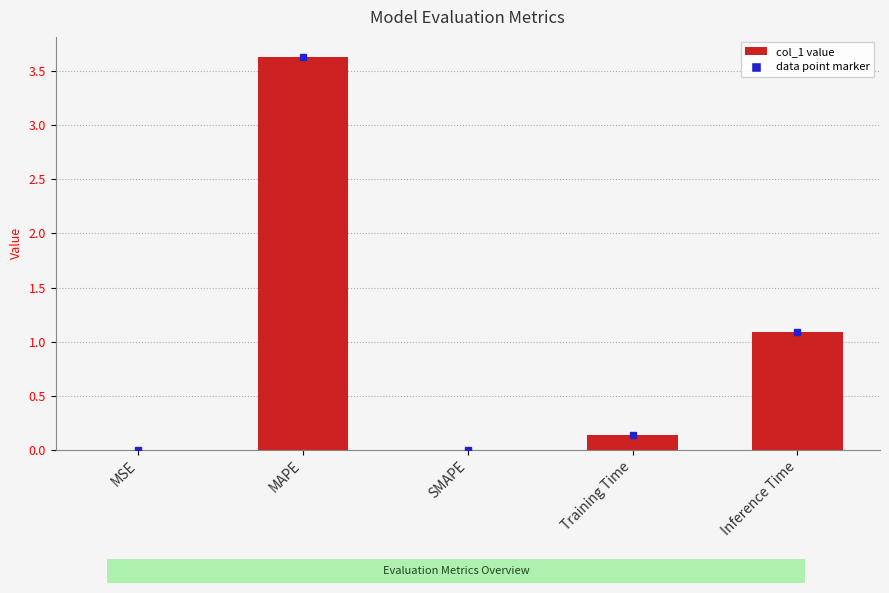

What is the change in value from MSE to MAPE?

+3.6